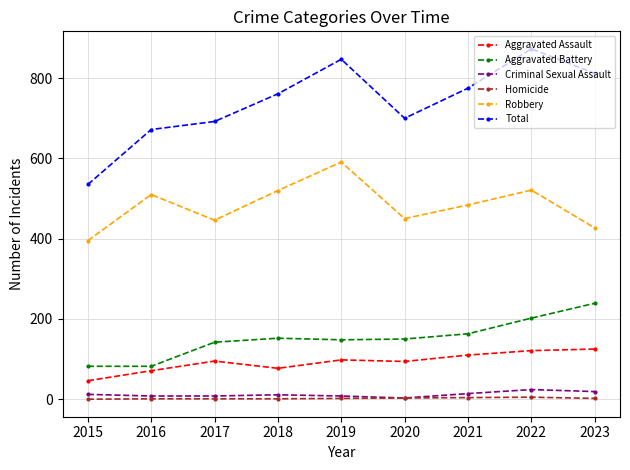

What is the value of the Criminal Sexual Assault point at the 1st from the left?

12